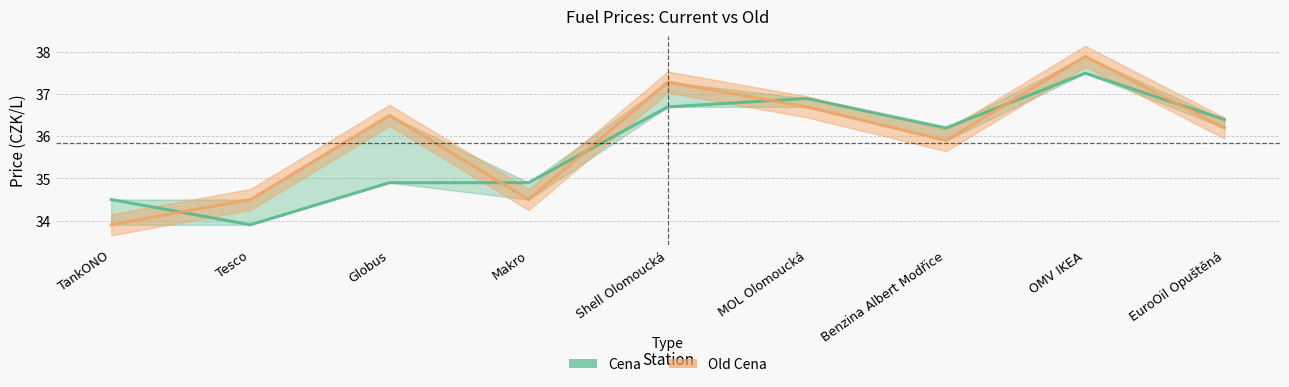

Where does the Cena series first go above 36?

Shell Olomoucká